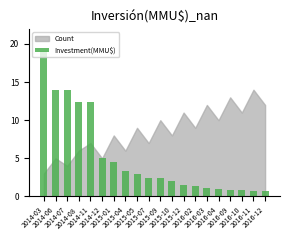

What is the sum of all values?

102.6